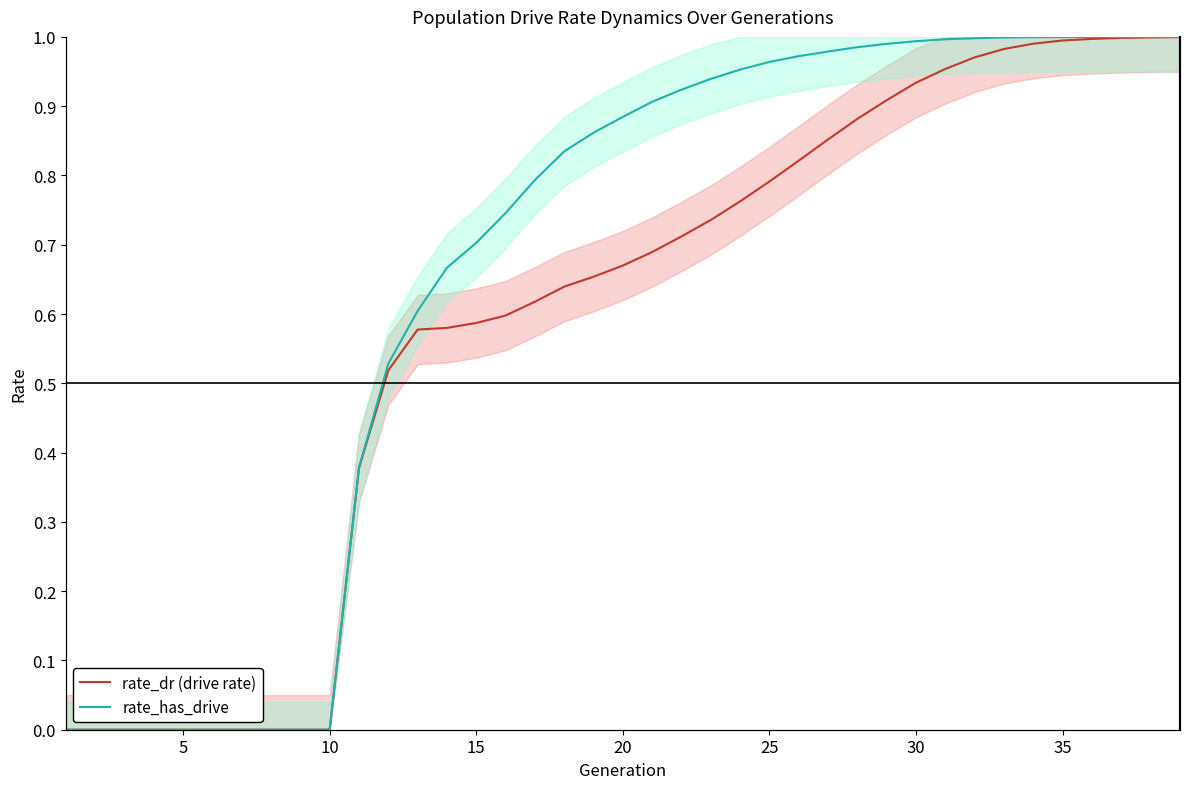

Which series has the largest range (max minus min)?

rate_has_drive